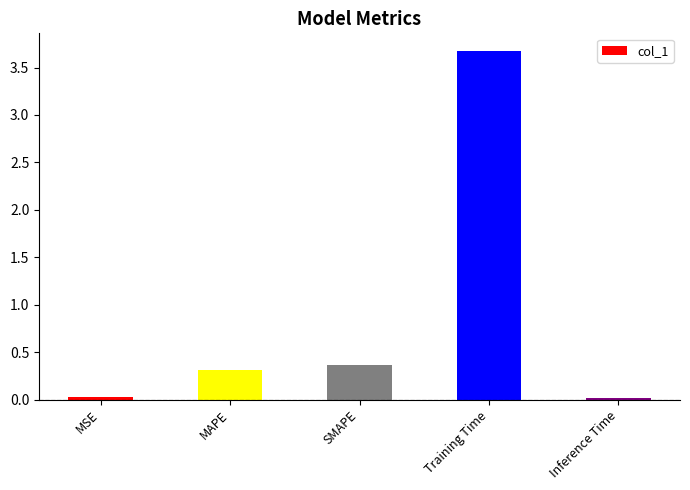

True or false: the data shows 0.3 at MAPE.

True